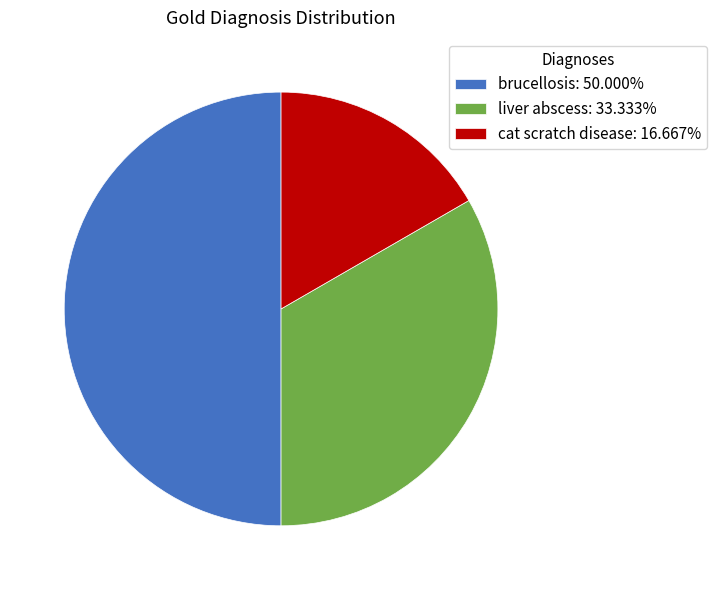

How many segments does this pie chart have?

3